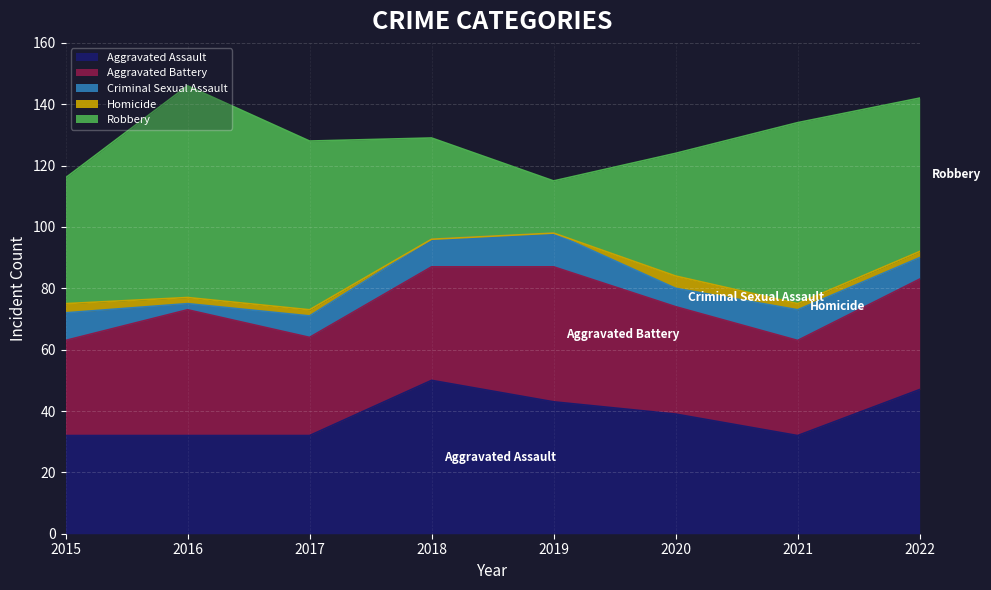

True or false: Criminal Sexual Assault has more than 0 interior local peaks.

True